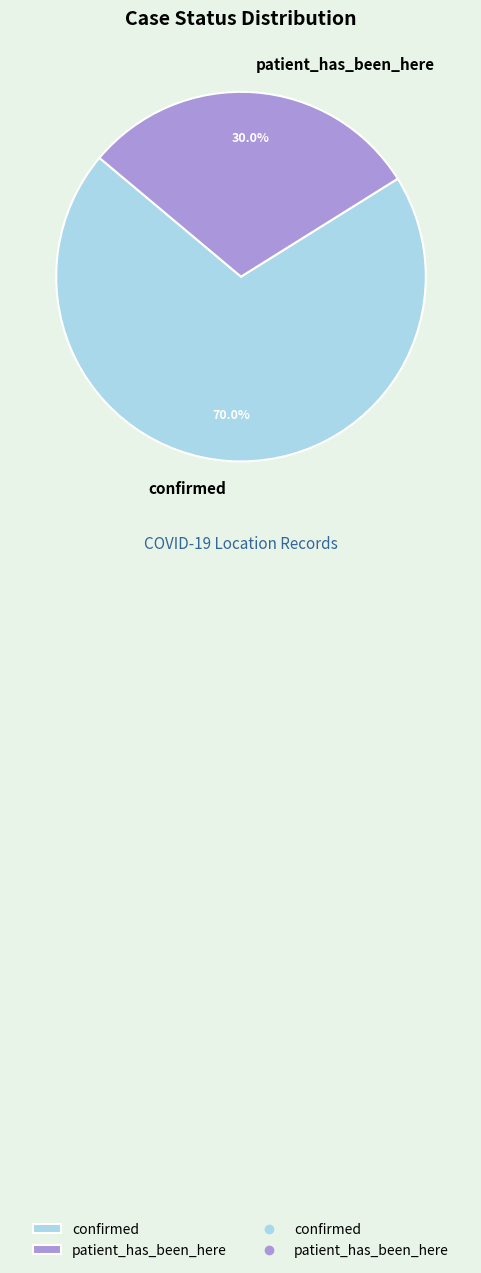

Approximately how many times larger is the value at confirmed compared to patient_has_been_here?

2.3